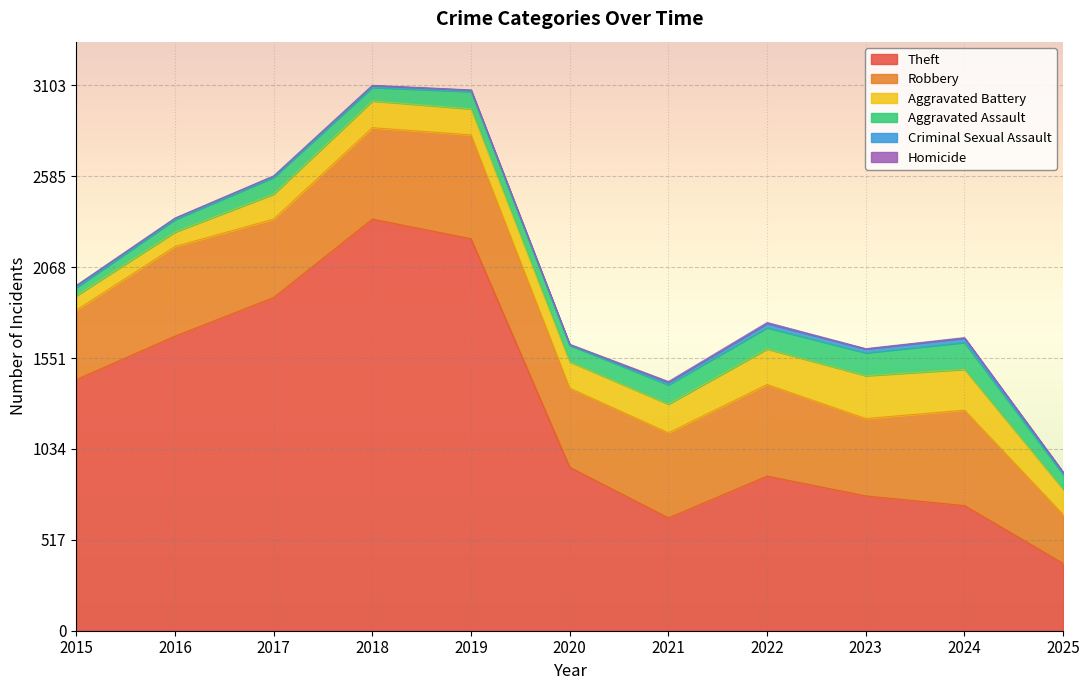

The Theft series shows 1896 at 2017. True or false?

True